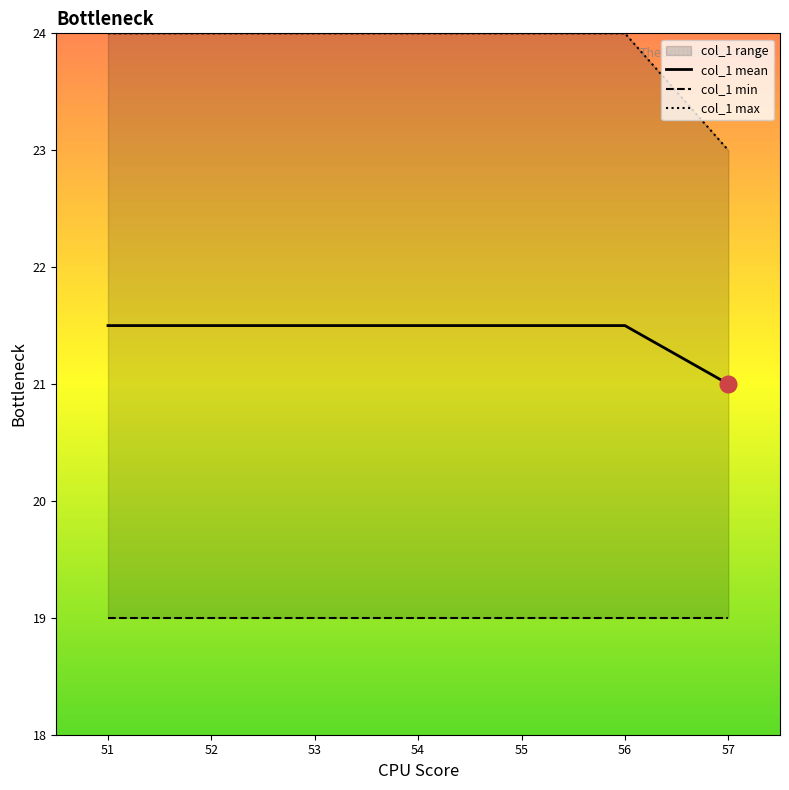

How many col_1 mean values are between 21 and 22?

7